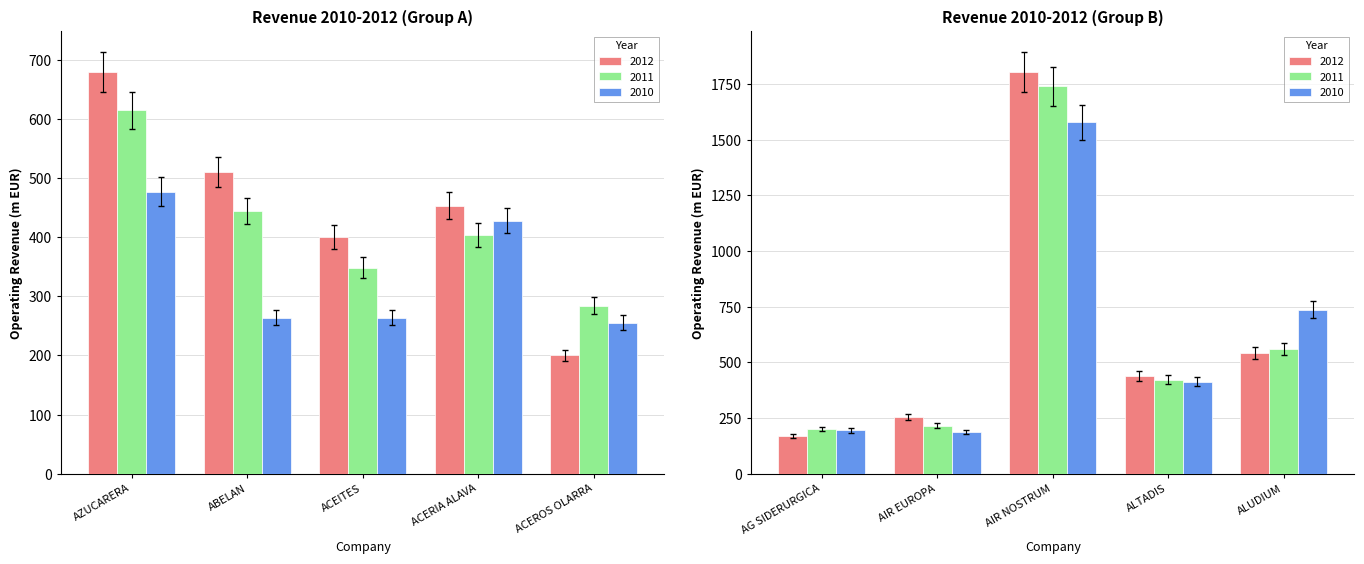

Where does the 2011 series first go above 422?

AZUCARERA